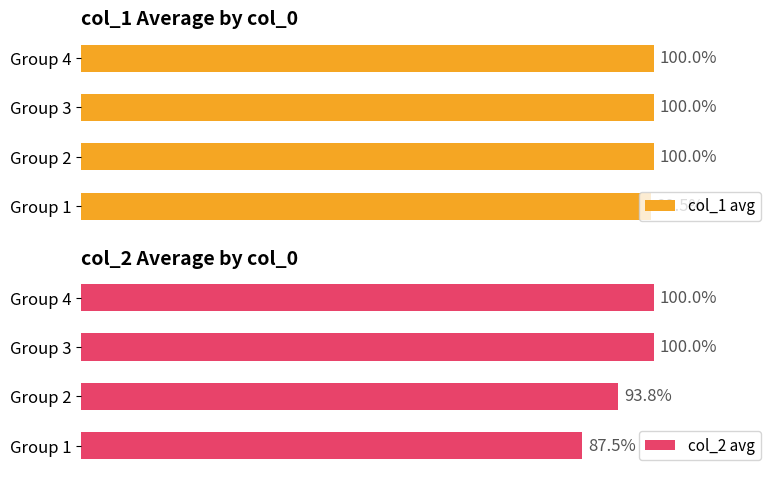

At which label does col_1 avg reach its minimum?

Group 1